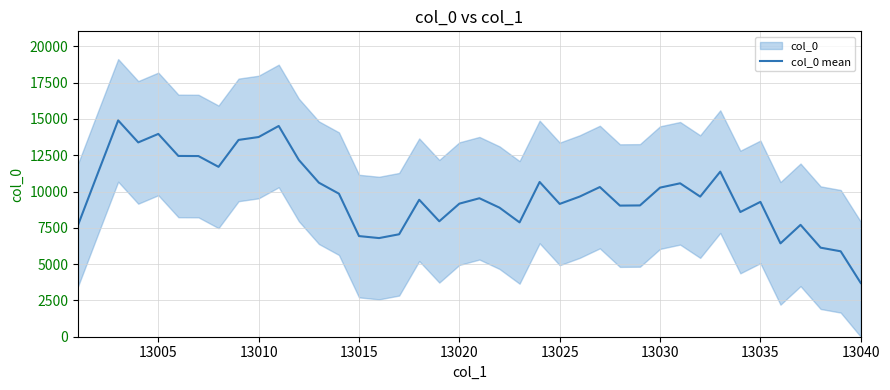

Which category has the lowest value in the col_0 mean series?

13040